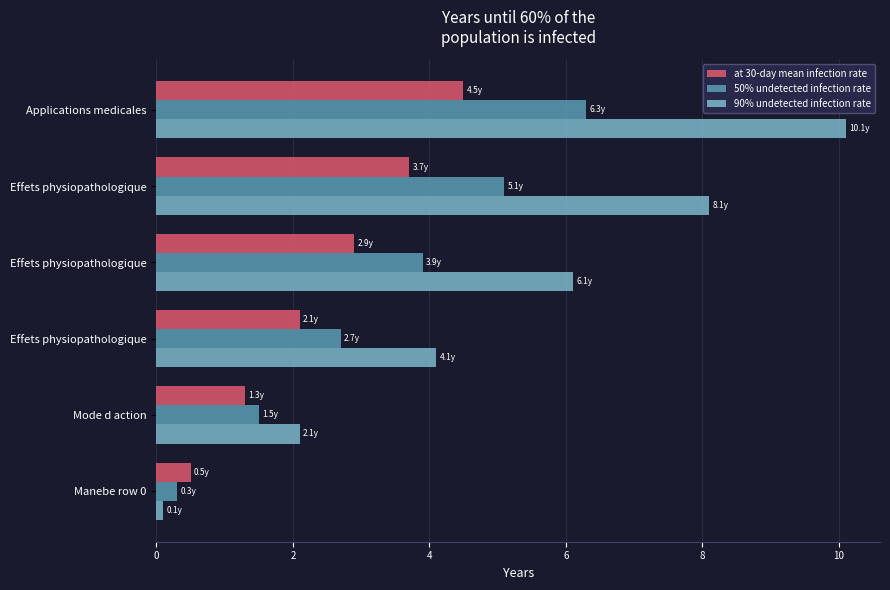

How many values in the 90% undetected infection rate series are below 6?

3